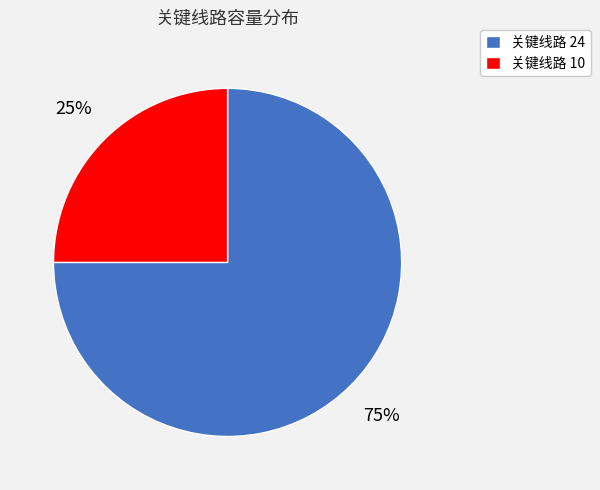

How many segments does this pie chart have?

2